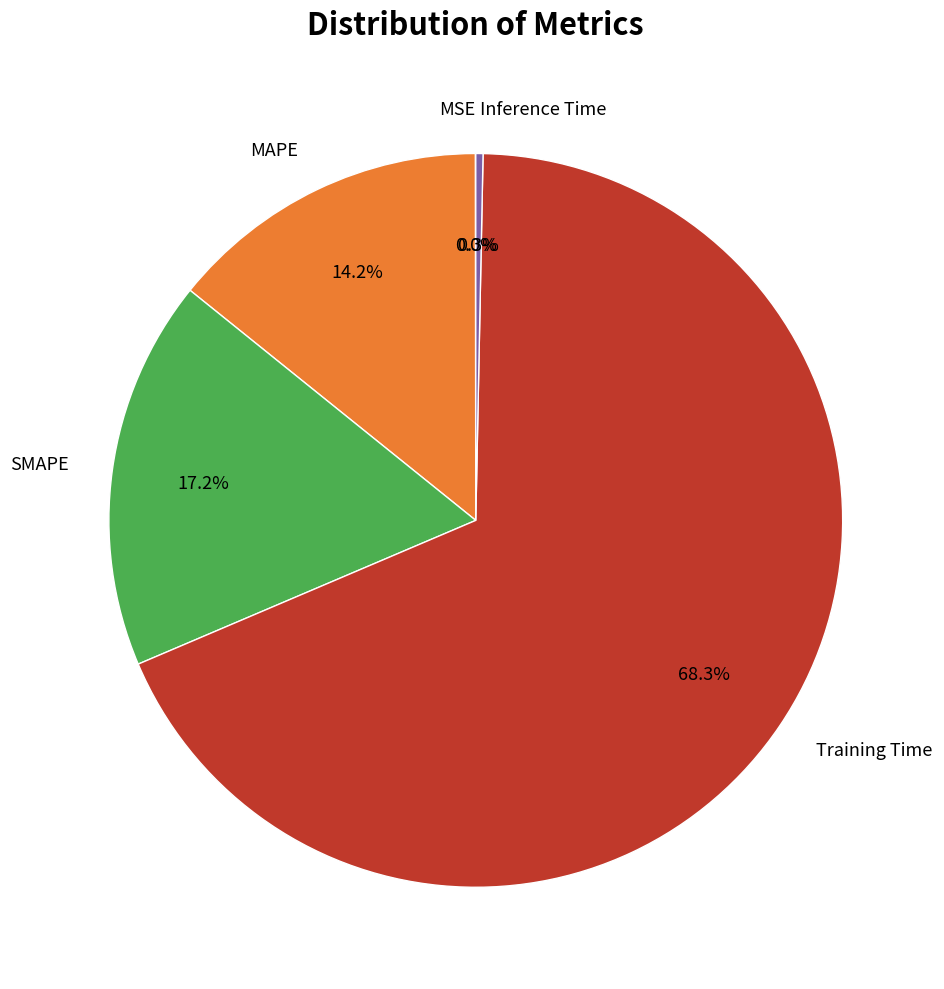

Does any single category account for the majority?

Yes